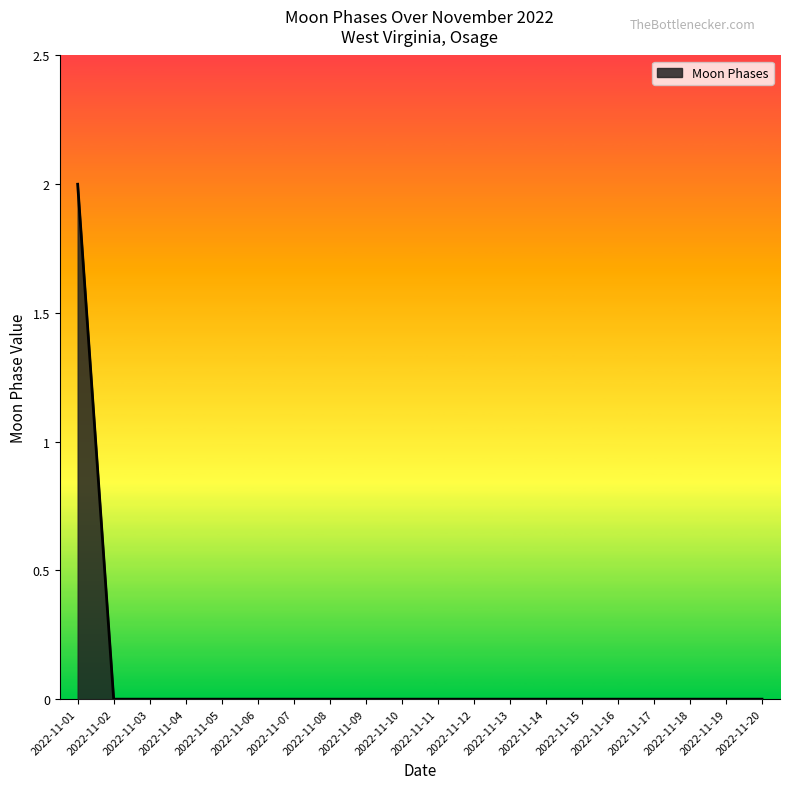

Does the chart have visible grid lines?

No